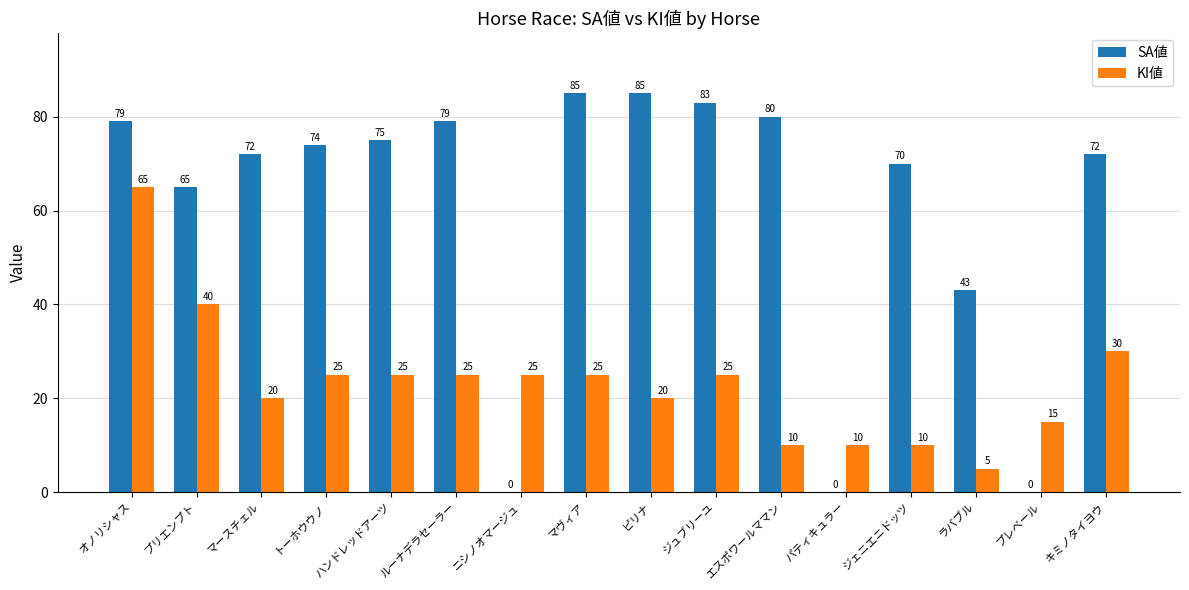

The KI値 series shows 10 at エスポワールママン. True or false?

True